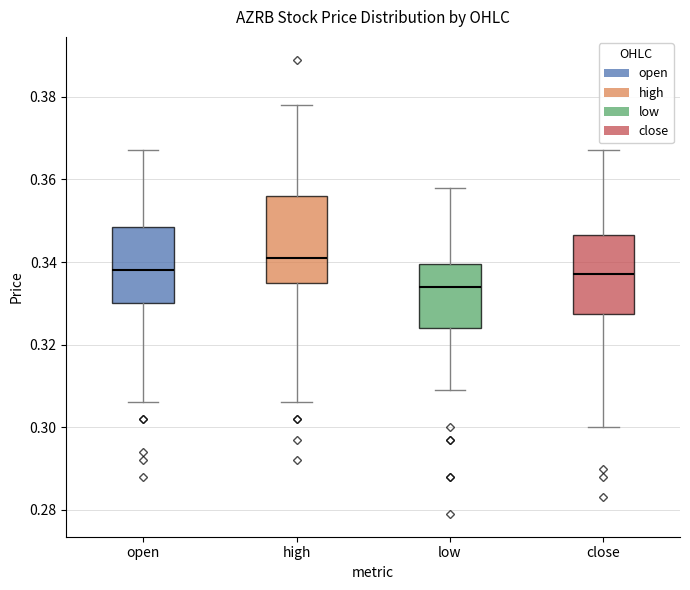

Which box is the tallest, from its lower edge to its upper edge?

high